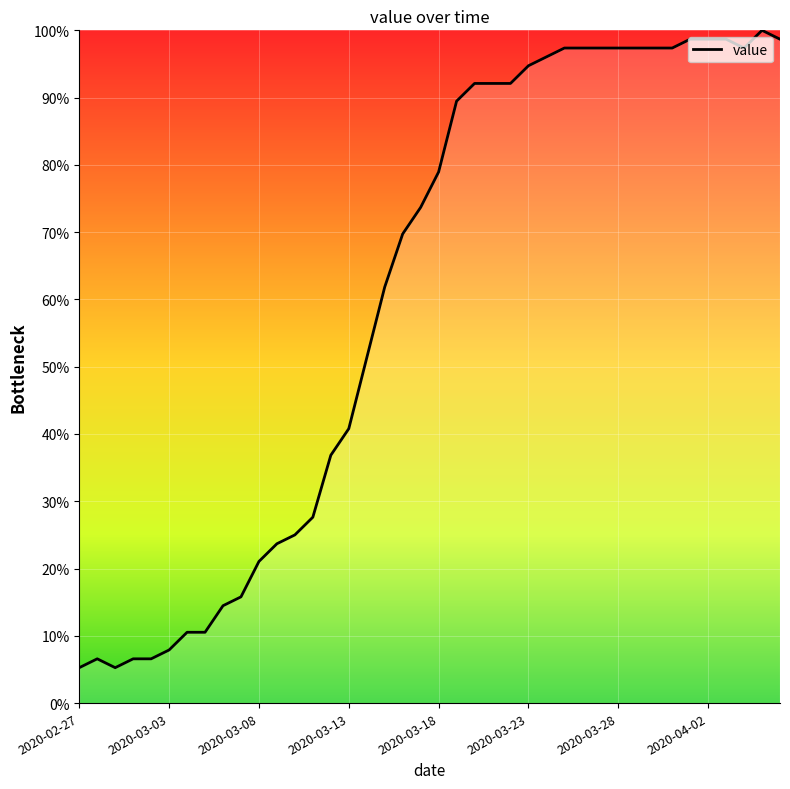

What is the minimum value shown in the chart?

5.3